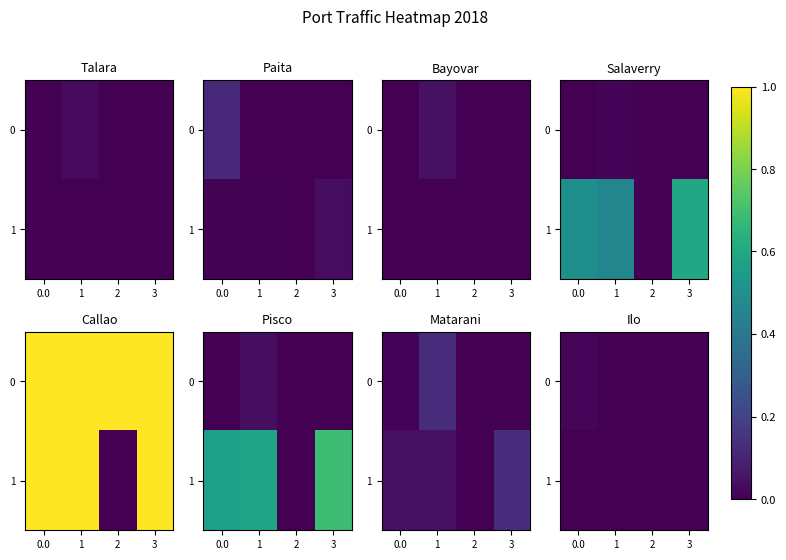

Is it true that 0 equals 0.0 at 0.0?

False